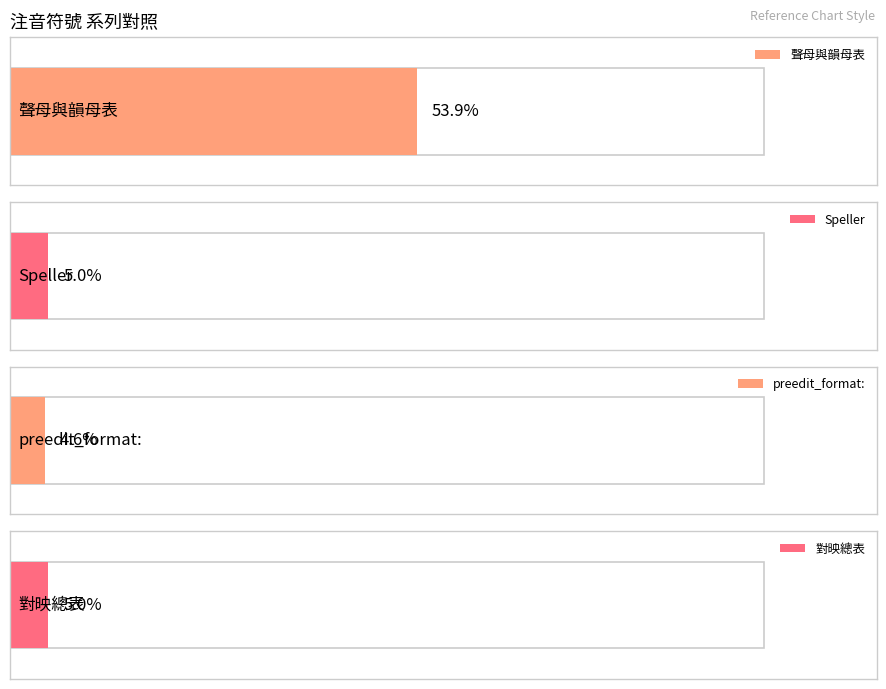

What is the minimum value for speller_values?

5